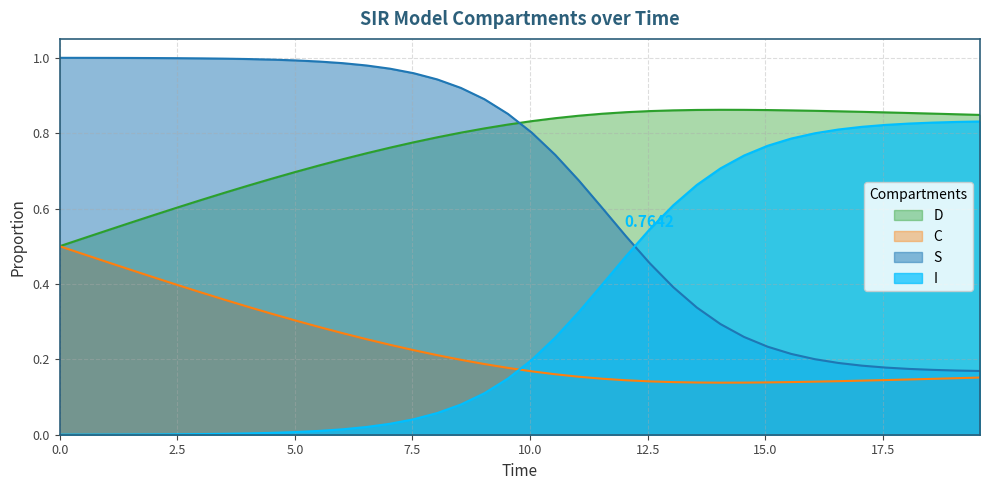

List the series in order of their peak value, lowest first.

C, I, D, S